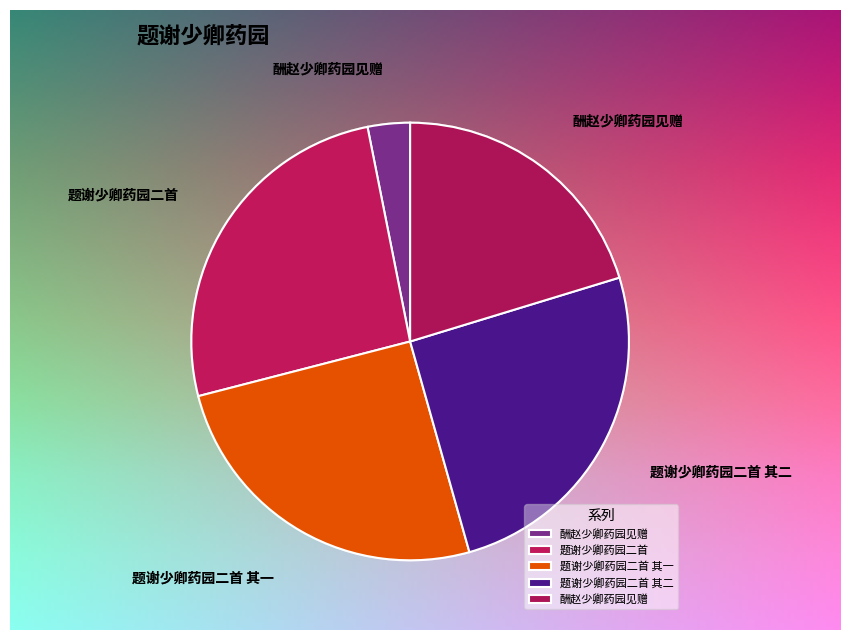

What is the total percentage of 酬赵少卿药园见赠 and 题谢少卿药园二首 其二?

45.6%